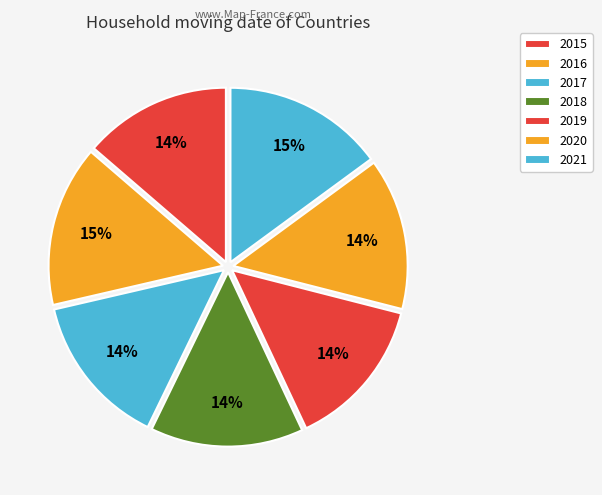

Is the sum of 2016 and 2017 greater than half?

No